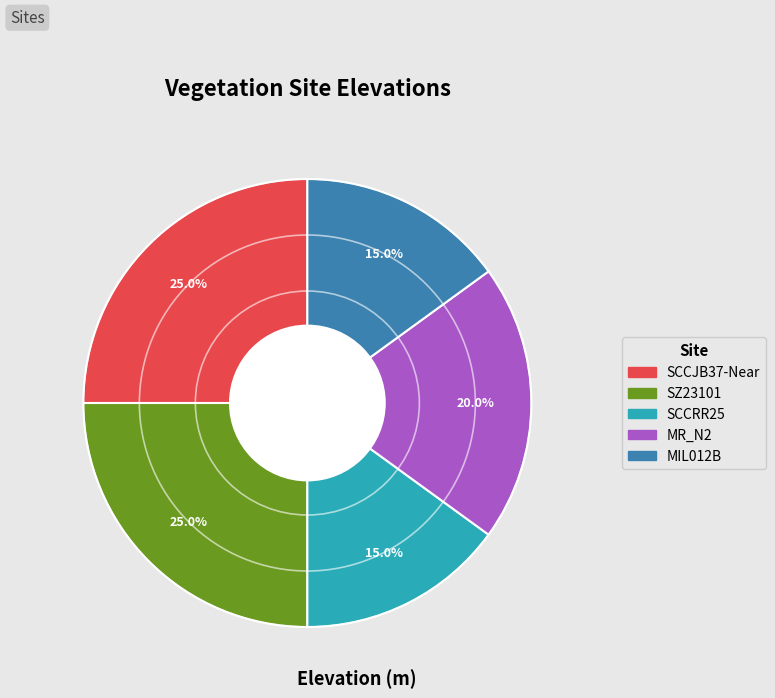

How many slices are in this pie chart?

5